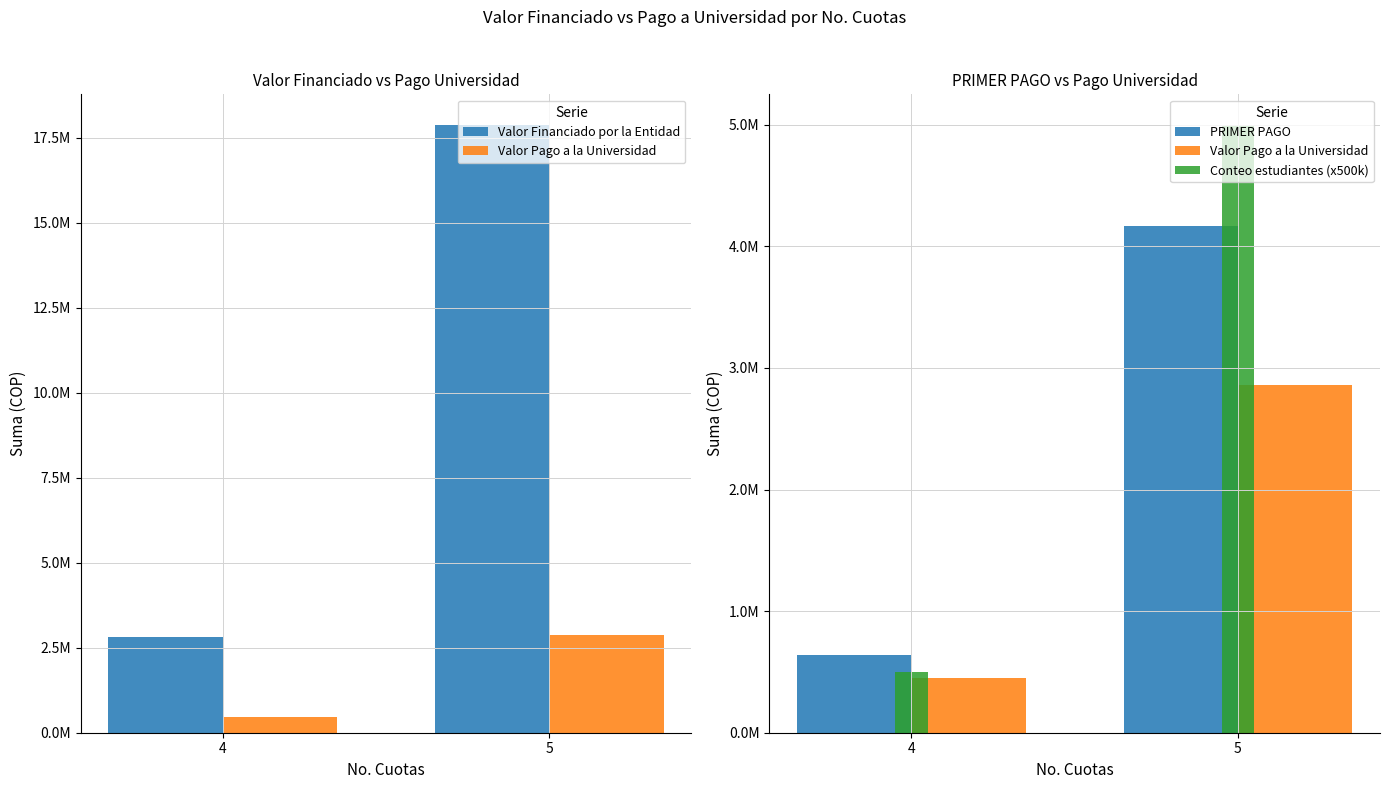

Reading left to right, extract all data points from this chart.

Valor Financiado por la Entidad: 4=2822000	5=17875550
Valor Pago a la Universidad: 4=451519	5=2860118
PRIMER PAGO: 4=640961	5=4170082
Conteo estudiantes (x500k): 4=500000	5=5000000